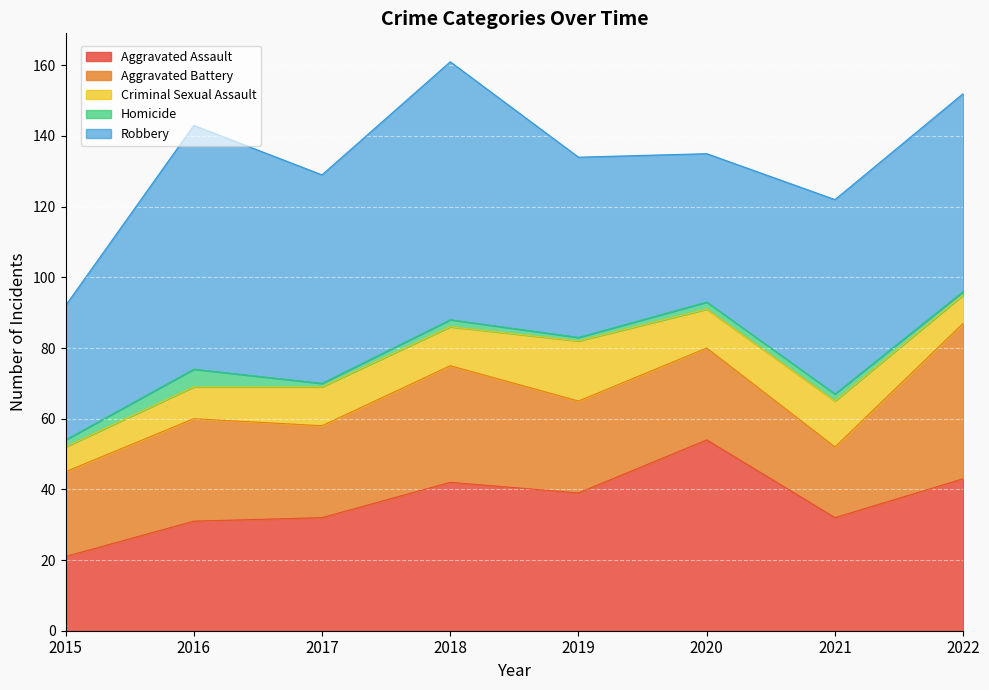

What is the smallest value displayed?

1